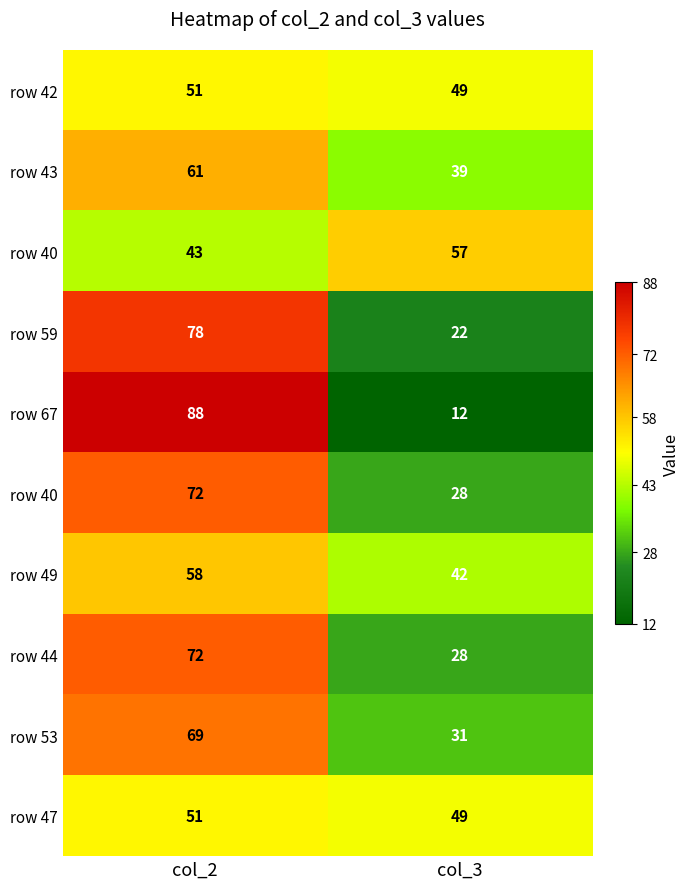

What is the difference between the highest and lowest values at col_2?

45